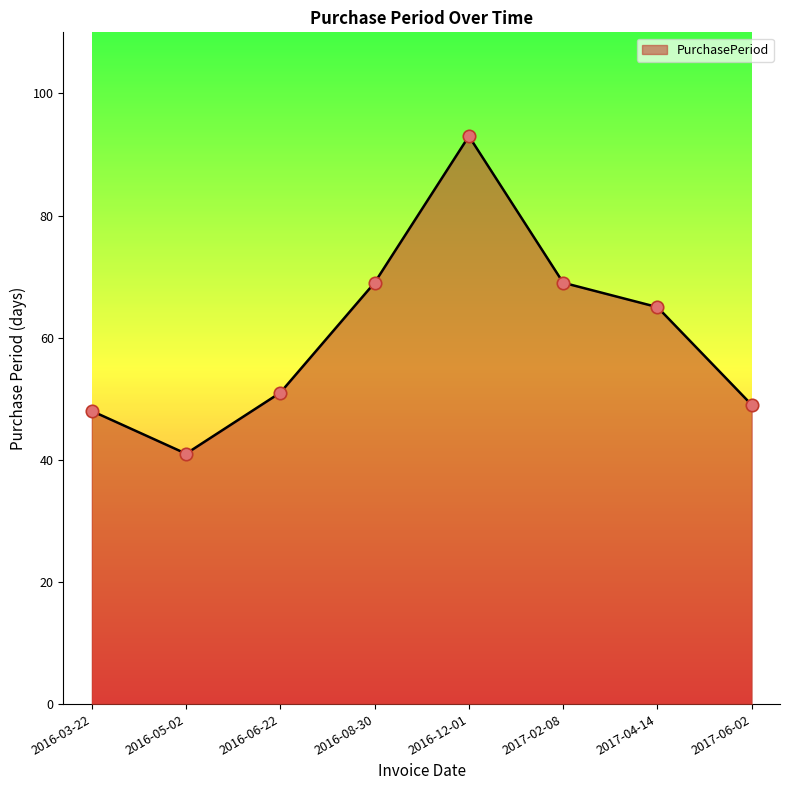

What is the change in value from 2016-05-02 to 2017-02-08?

+28